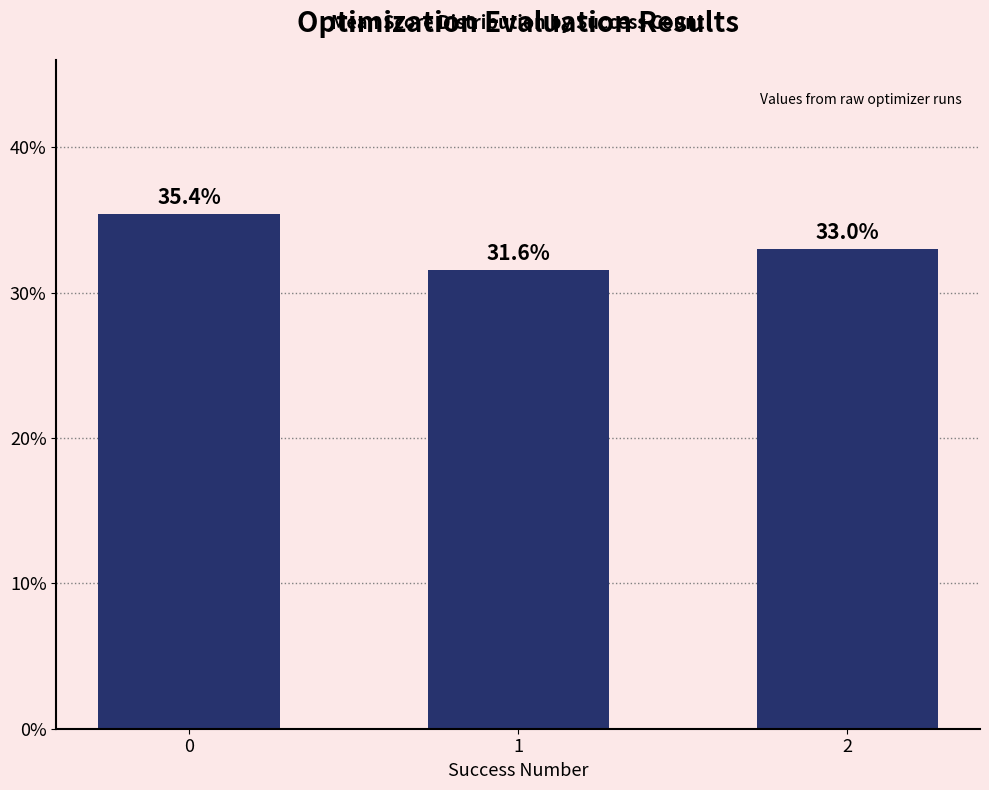

Reading left to right, extract all data points from this chart.

0=35.4	1=31.6	2=33.0